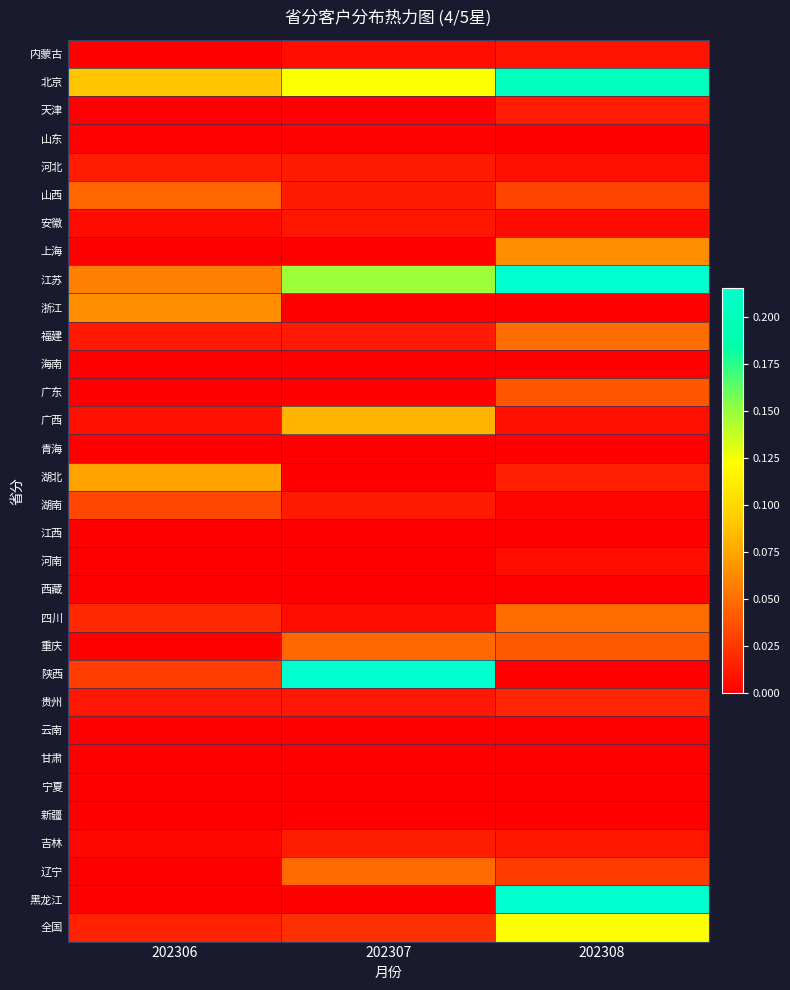

Between 202306 and 202307, which series saw the biggest shift?

陕西